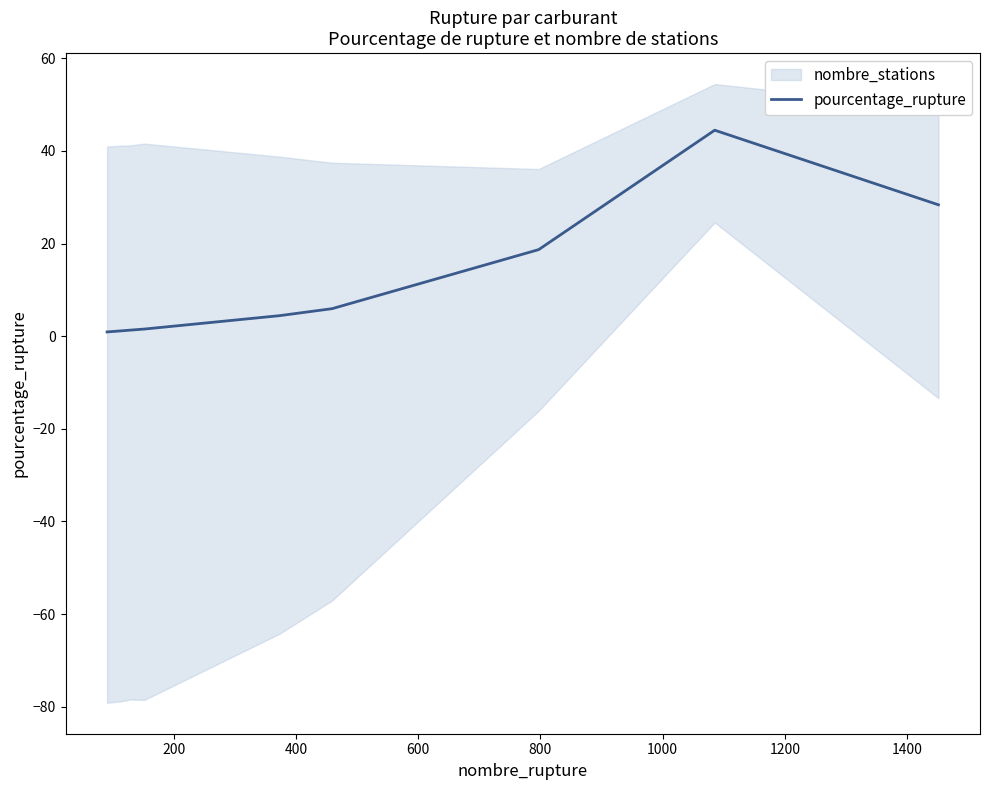

What is the highest value of the pourcentage_rupture series?

44.5